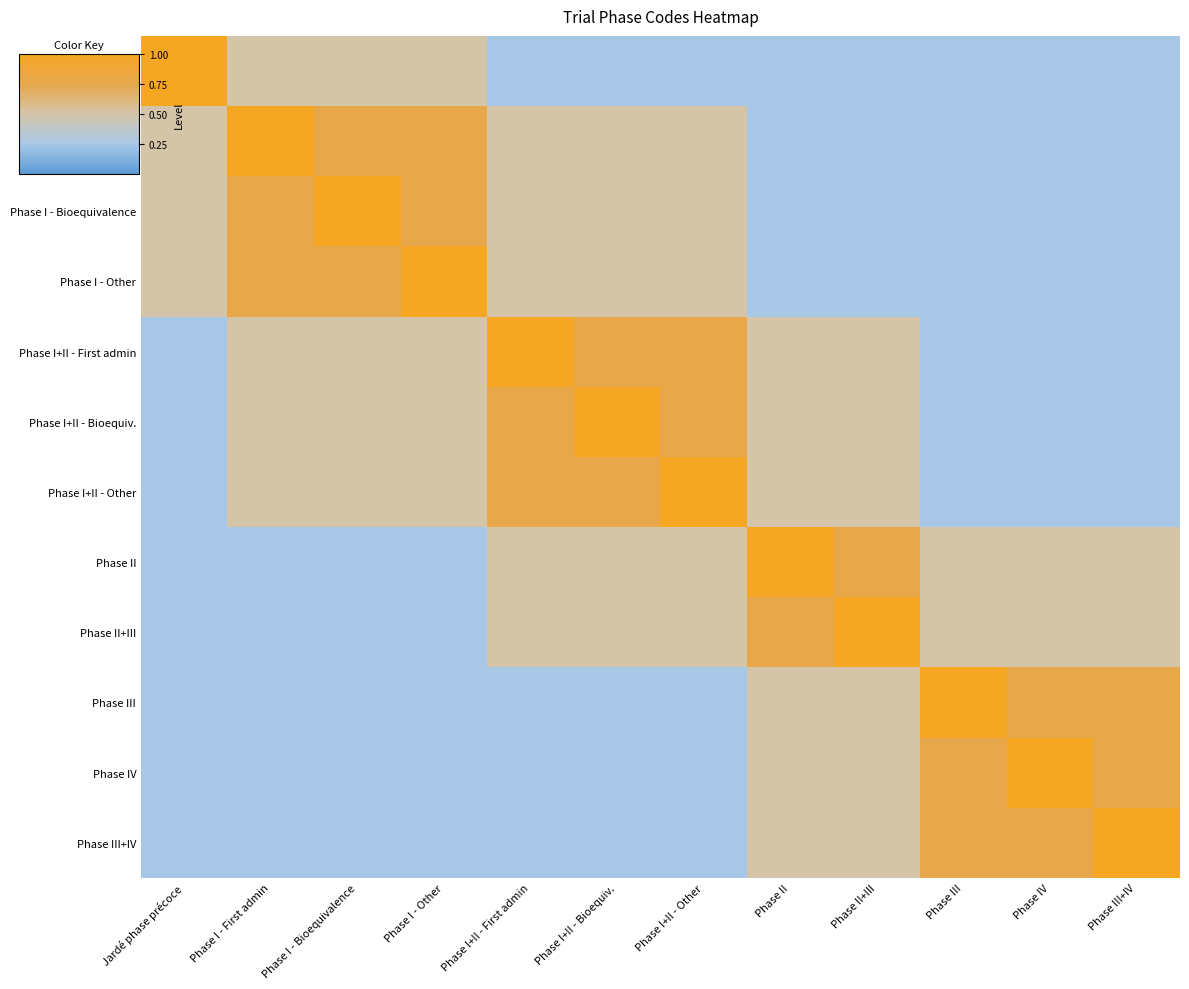

Rank the series by their maximum value, from lowest to highest.

Jardé phase précoce, Phase I - First admin, Phase I - Bioequivalence, Phase I - Other, Phase I+II - First admin, Phase I+II - Bioequiv., Phase I+II - Other, Phase II, Phase II+III, Phase III, Phase IV, Phase III+IV